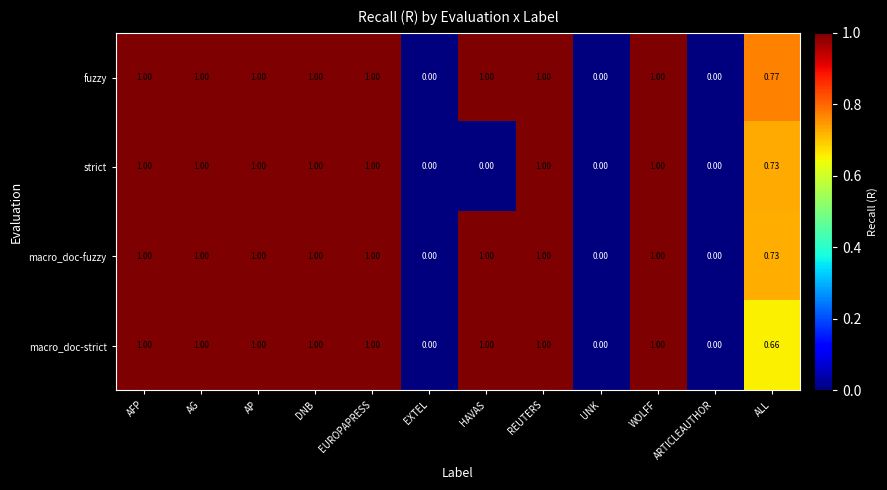

Which series has the largest total across all categories?

fuzzy